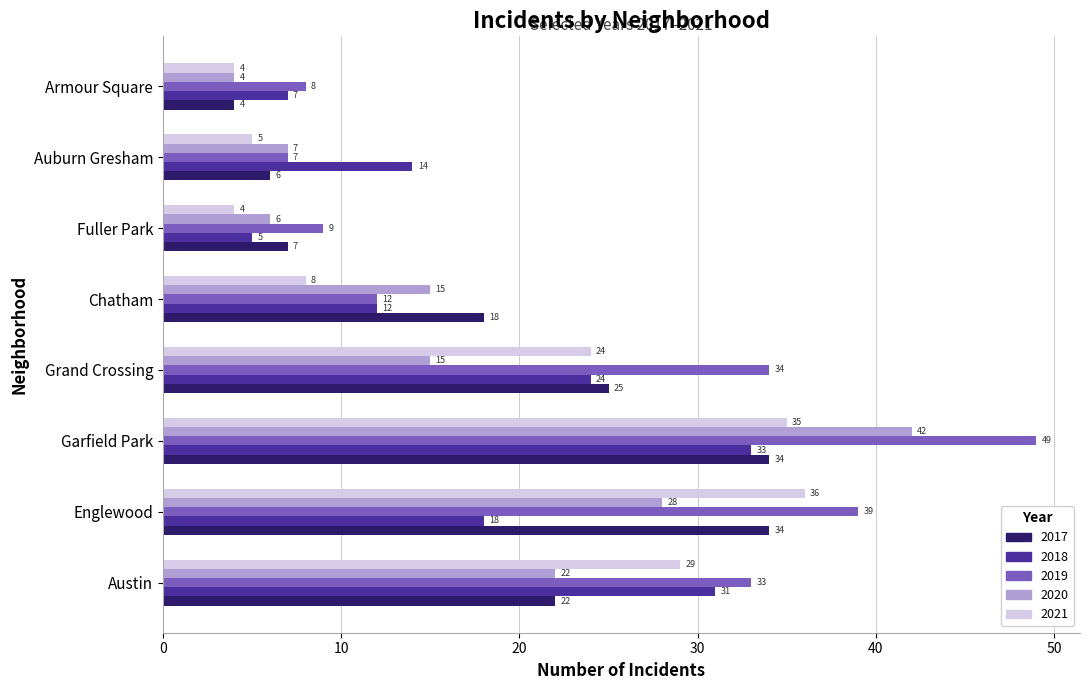

What is the total value across all series at Garfield Park?

193